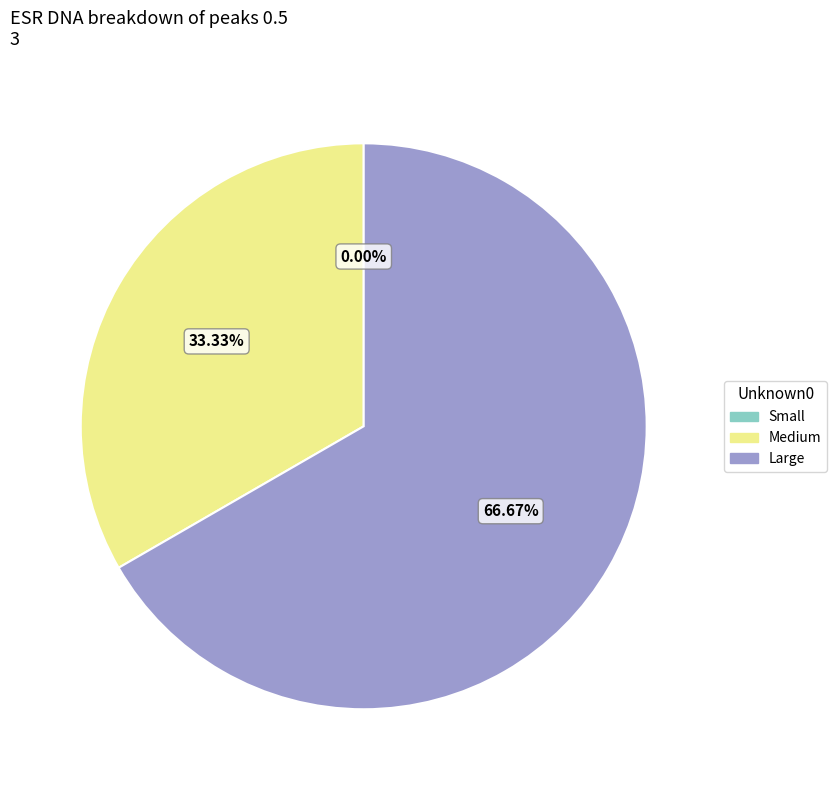

To the nearest percent, what percentage of the pie is Medium?

33%